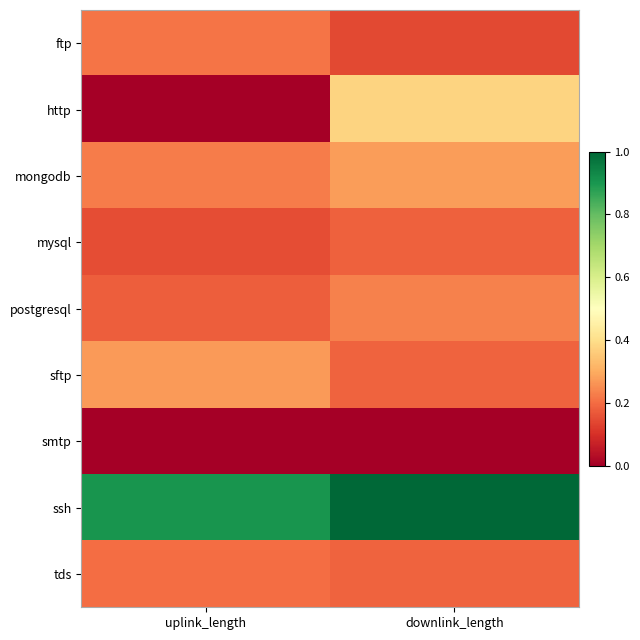

Which series has the largest total across all categories?

ssh